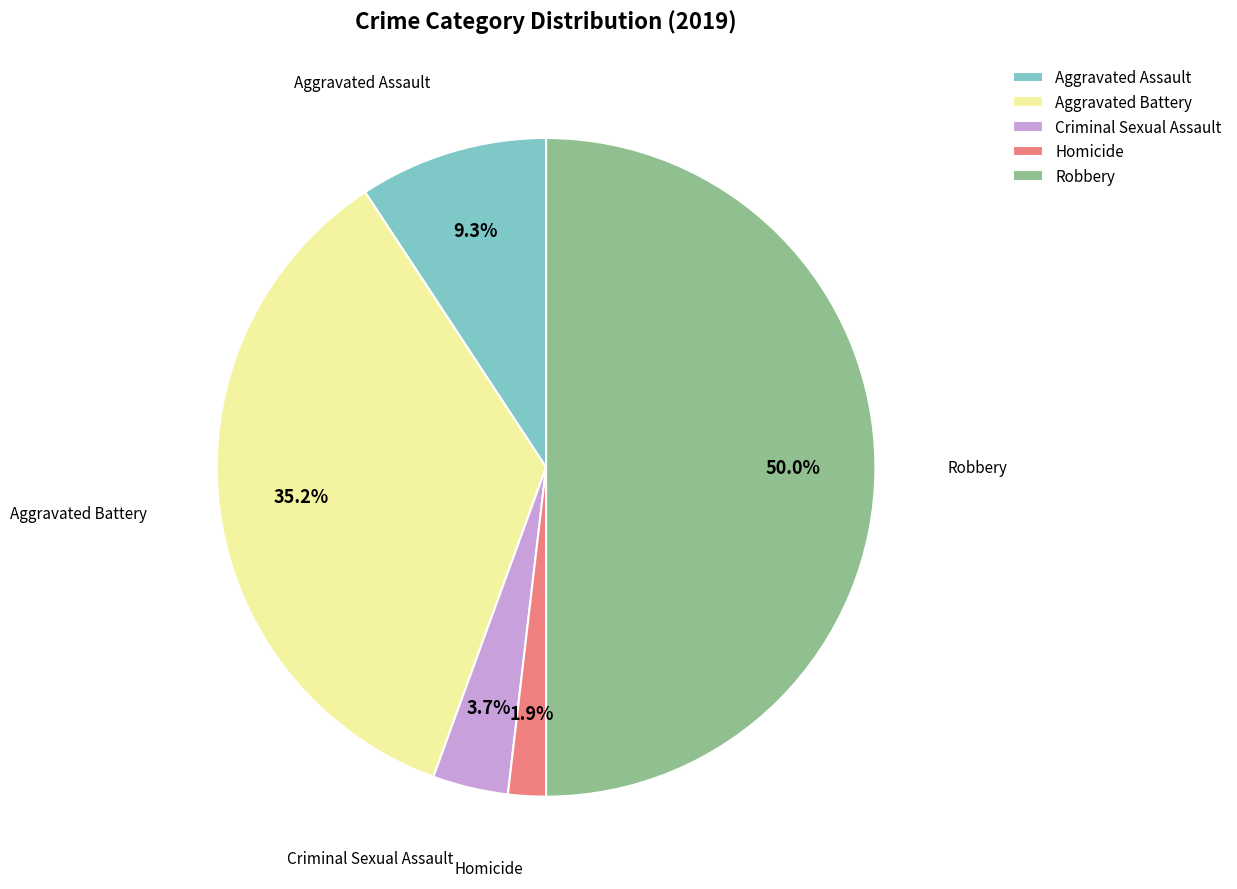

Rank the categories by value from highest to lowest.

Robbery, Aggravated Battery, Aggravated Assault, Criminal Sexual Assault, Homicide